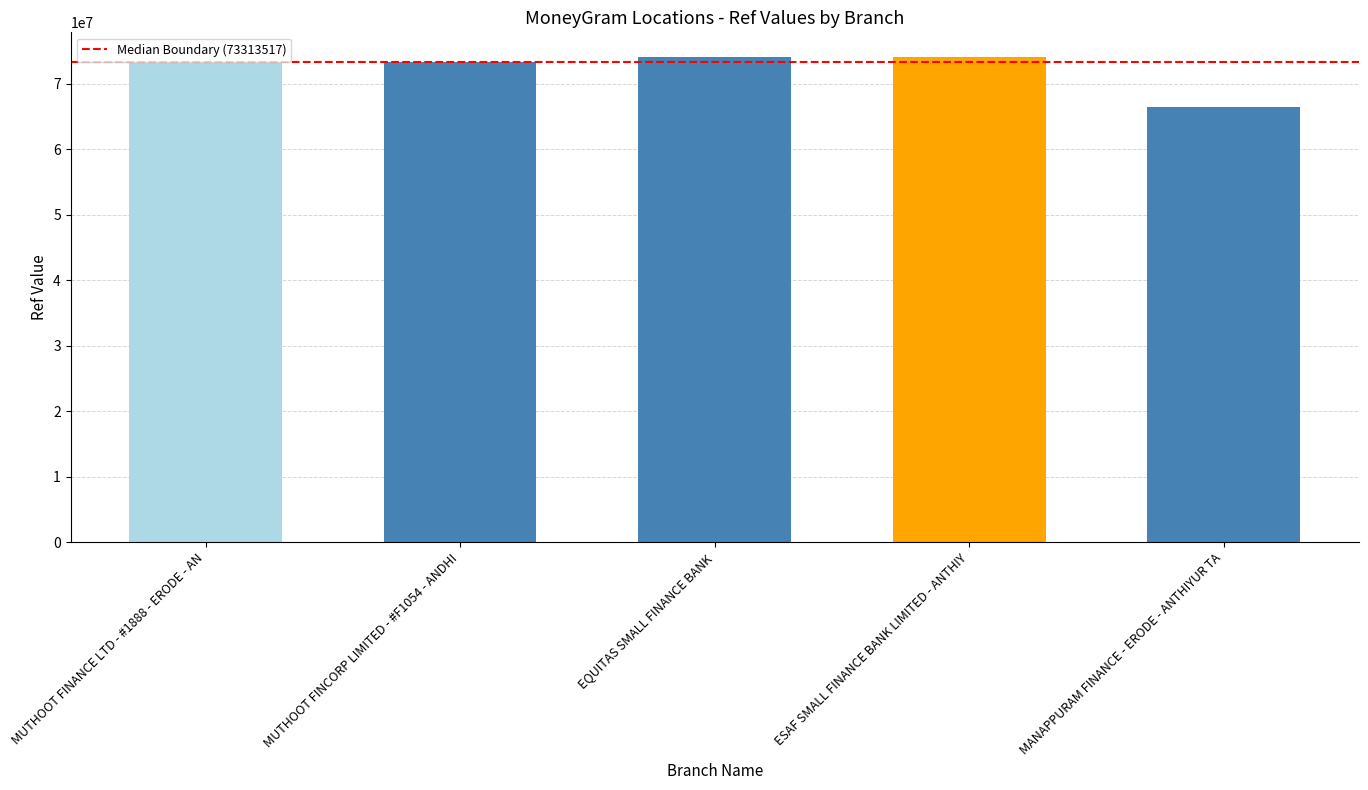

Does the chart contain any negative values?

No